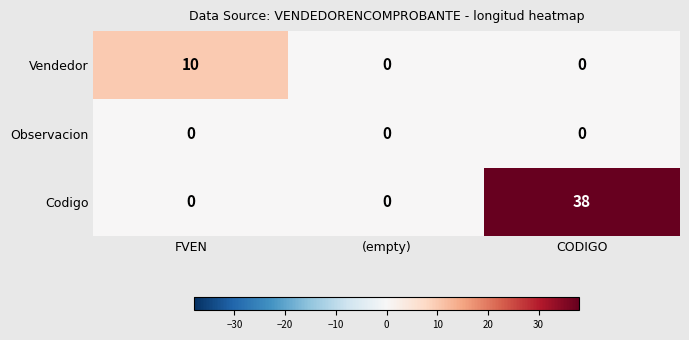

What is the difference between the maximum and minimum values in the Codigo series?

38